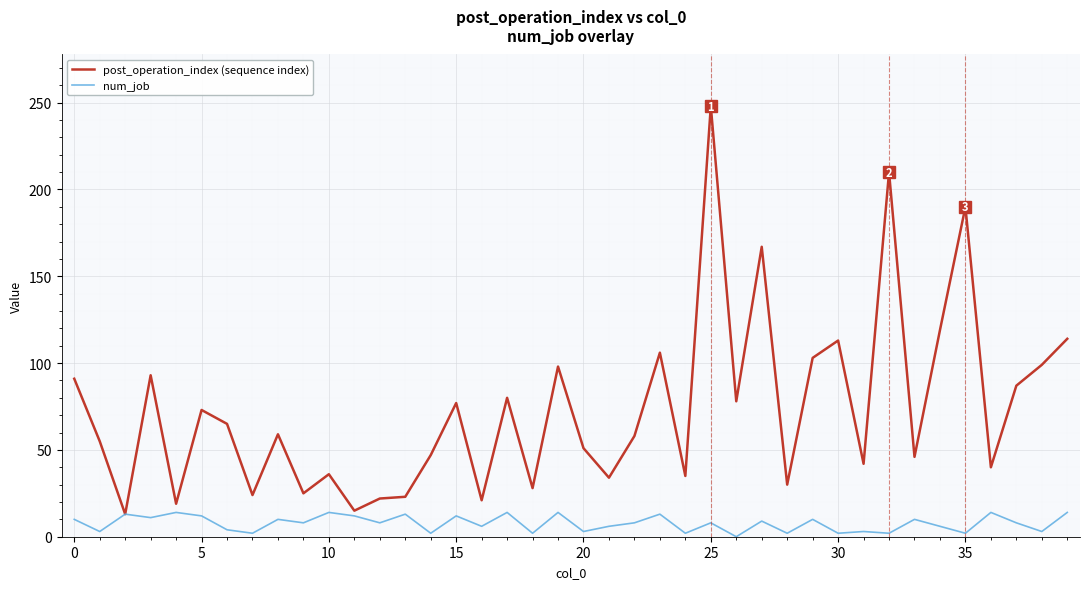

What is the lowest value of the post_operation_index (sequence index) series?

13